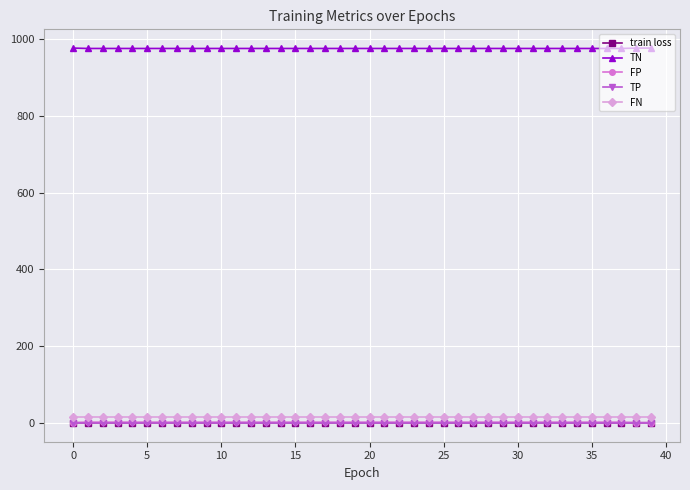

What is the value of the TN point at the 13th from the left?

975.0